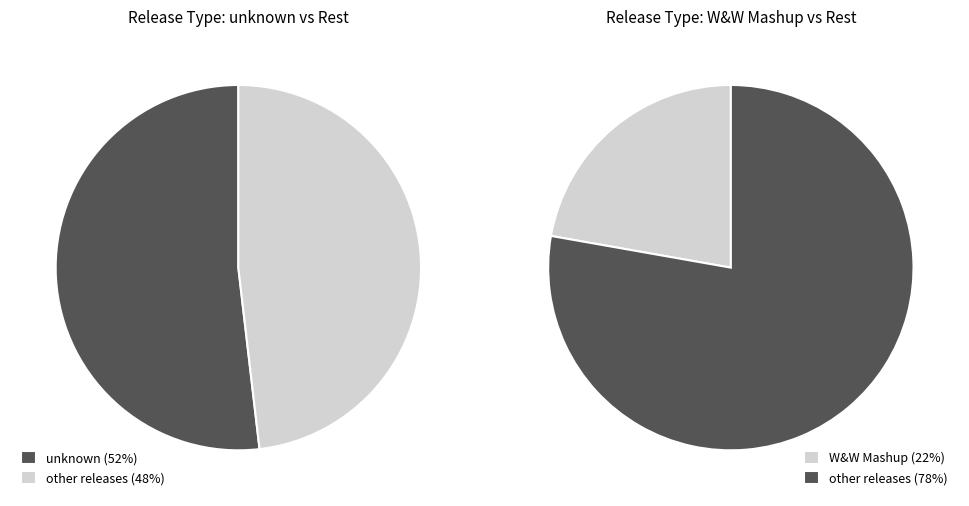

What is the majority slice?

unknown